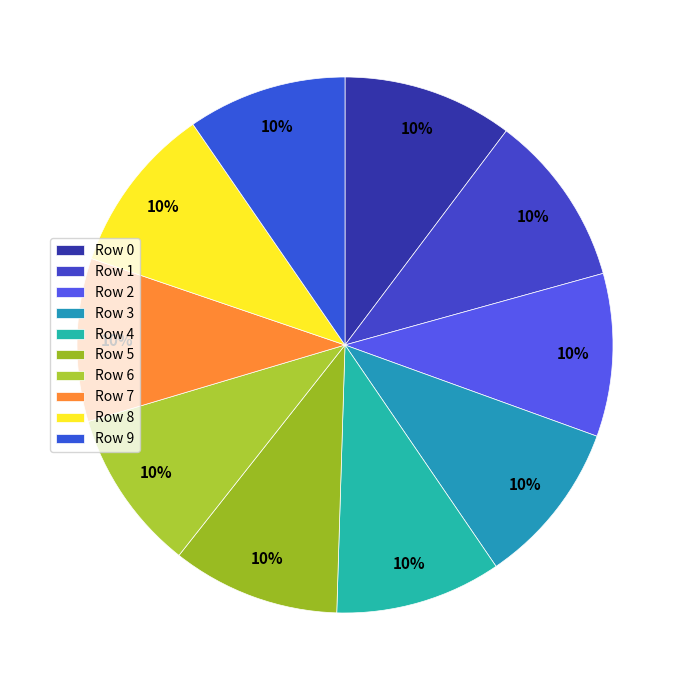

What percentage is the Row 1 slice, to the nearest percent?

10%